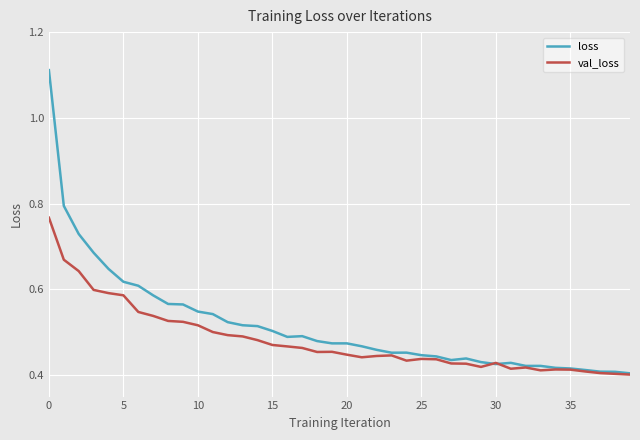

How many lines are shown in the chart?

2